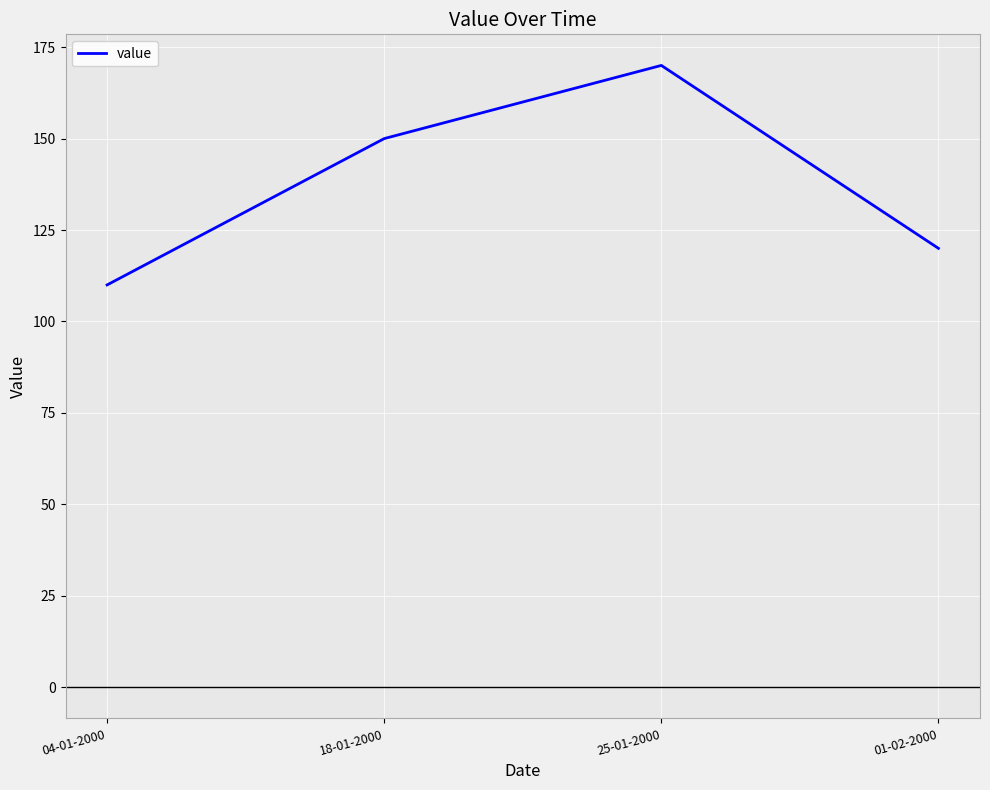

What is the difference between the values at 04-01-2000 and 01-02-2000?

10